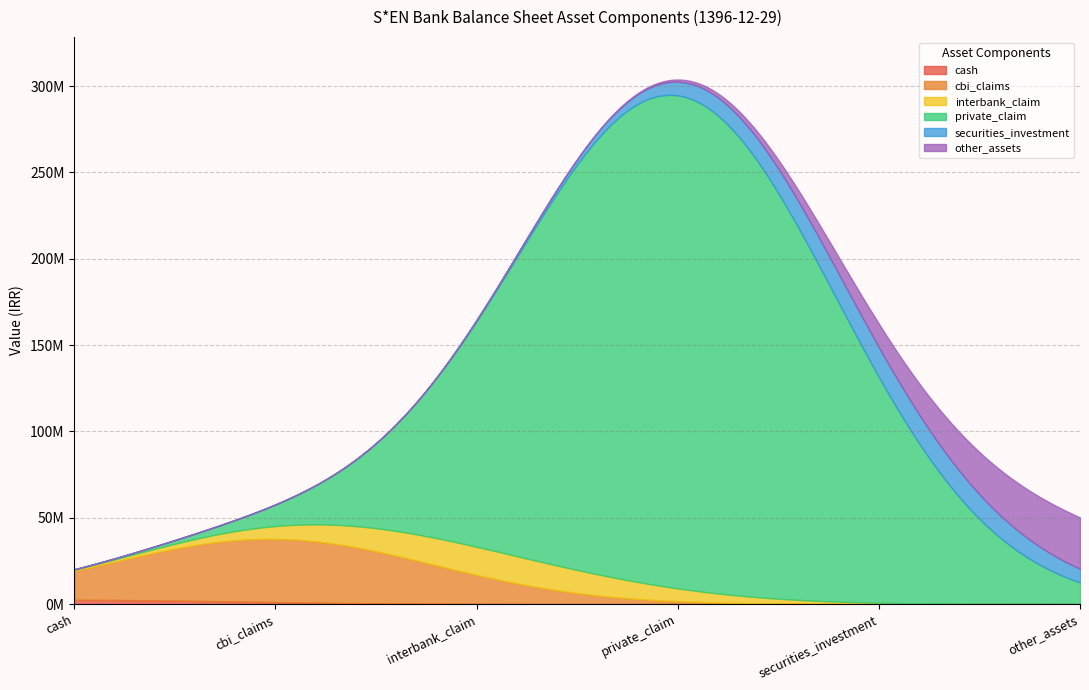

Count the number of categories in the chart.

6